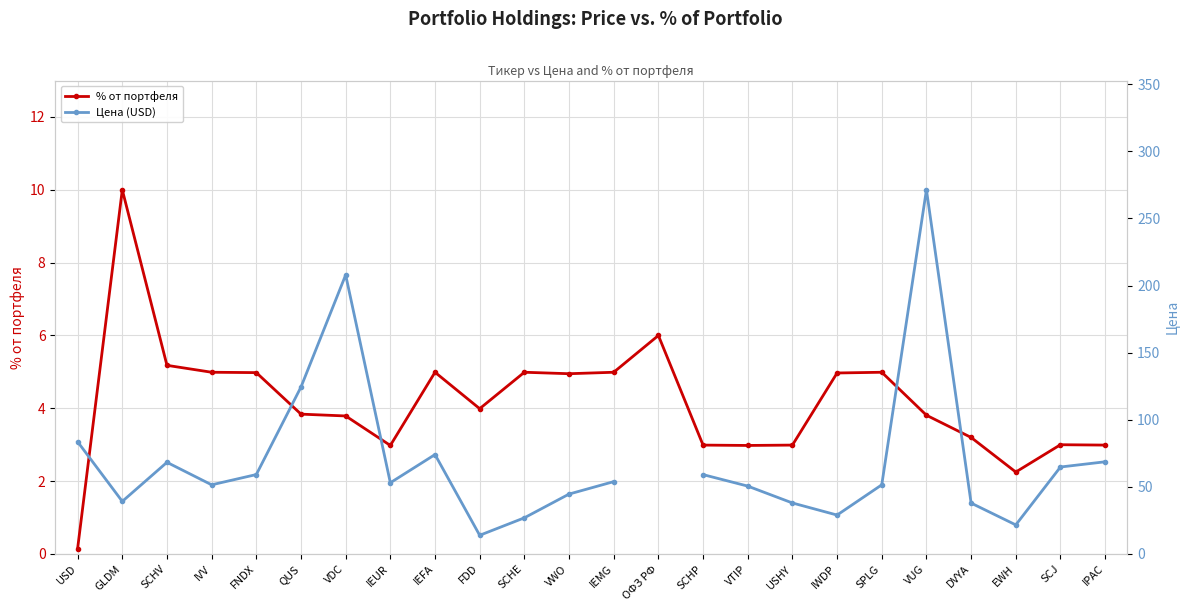

The value of % от портфеля at FDD is 5.6. True or false?

False